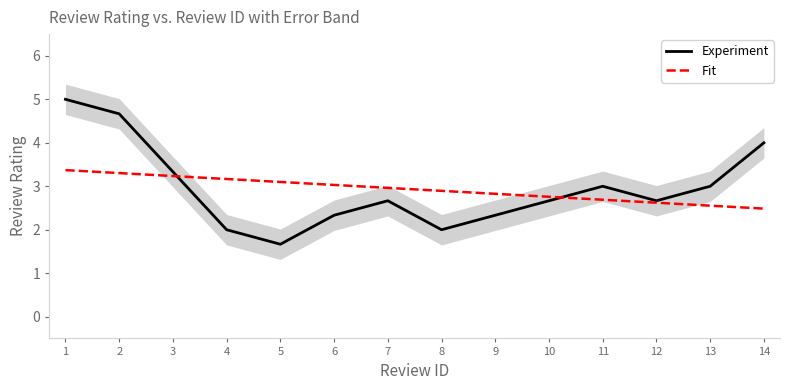

How many intersections are there between Experiment and Fit?

2